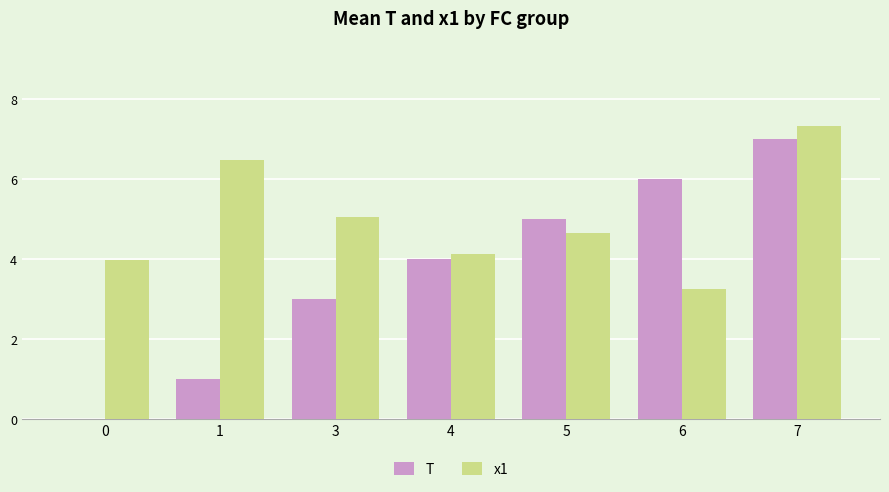

At which label does T reach its peak?

7